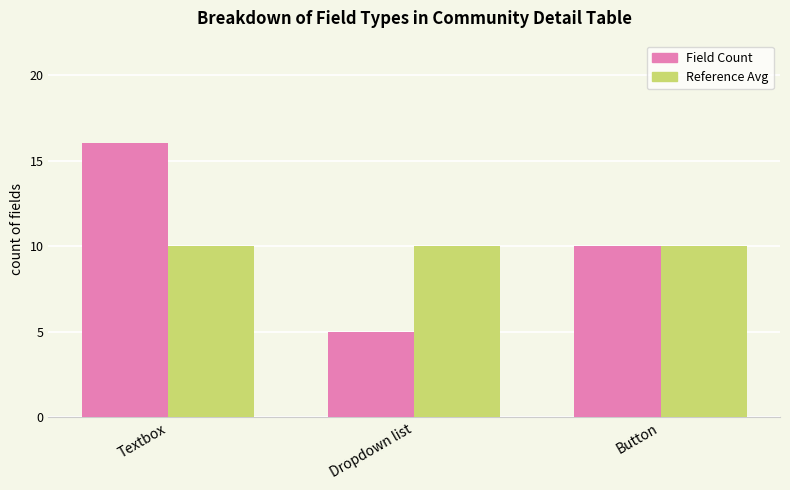

How many distinct data groups are displayed?

2